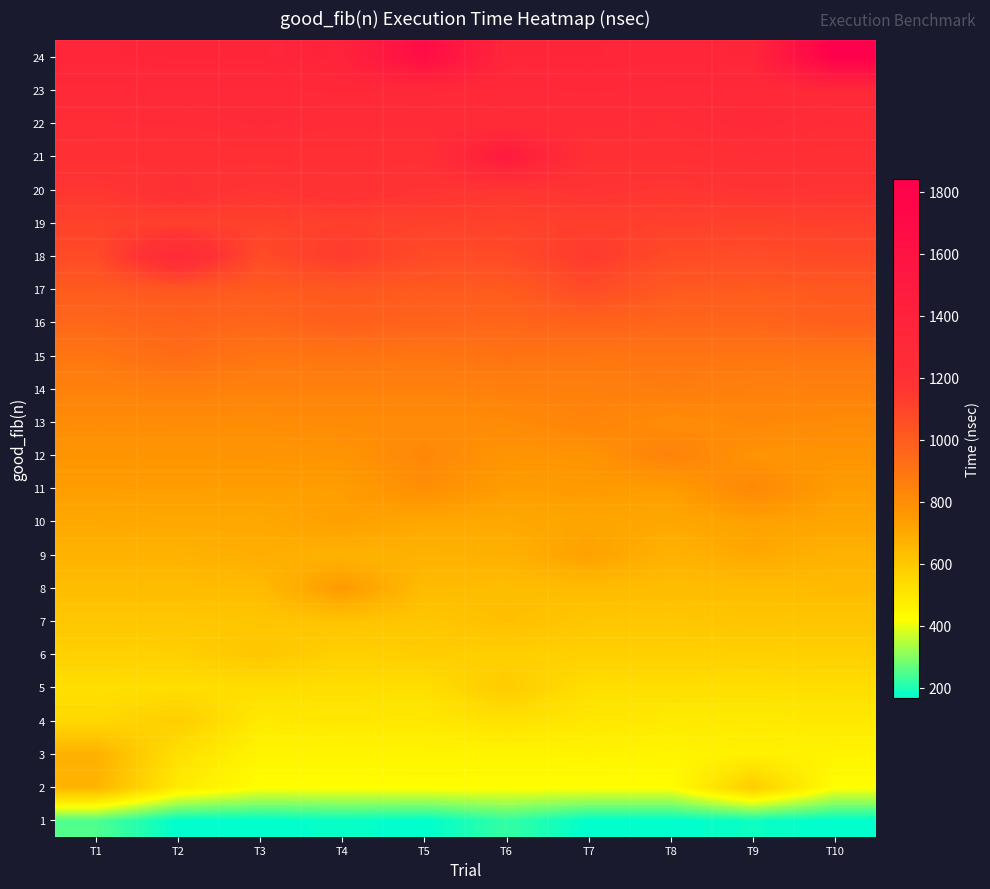

What is the difference between the highest and lowest values at T5?

1489.4